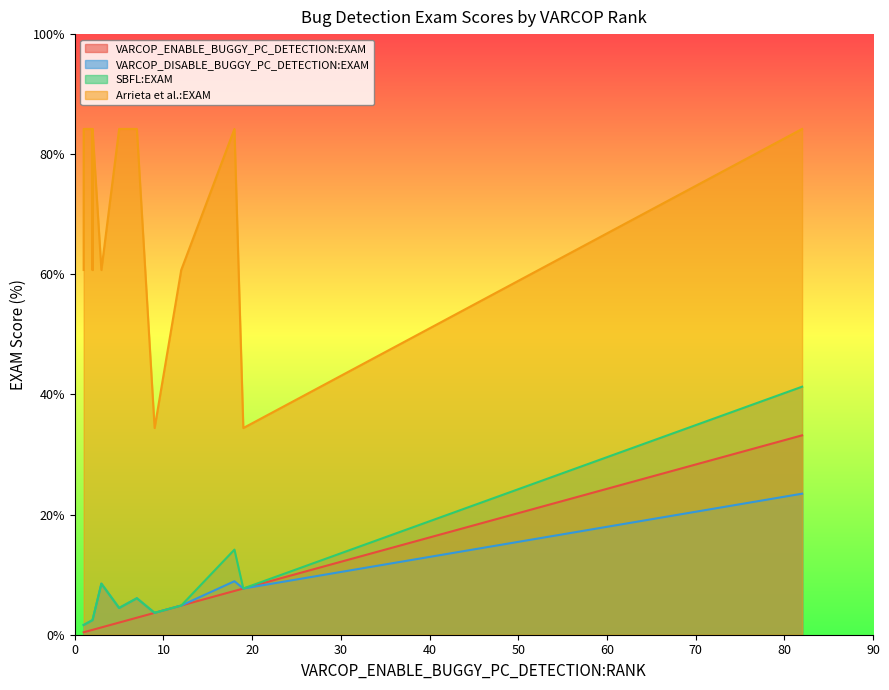

True or false: Arrieta et al.:EXAM and SBFL:EXAM intersect in this chart.

False